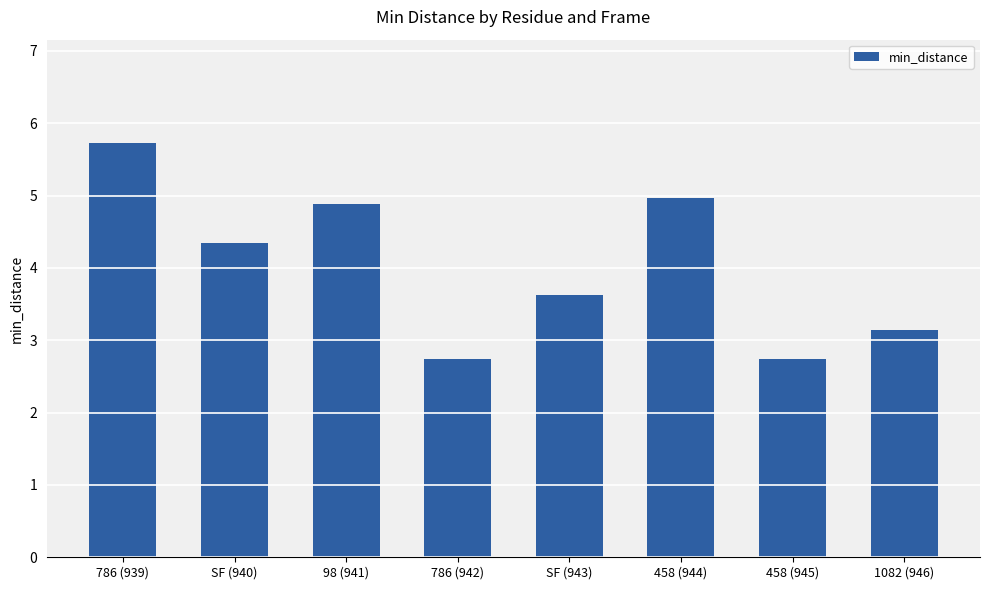

Reading left to right, extract all data points from this chart.

5.7	4.3	4.9	2.7	3.6	5.0	2.7	3.1